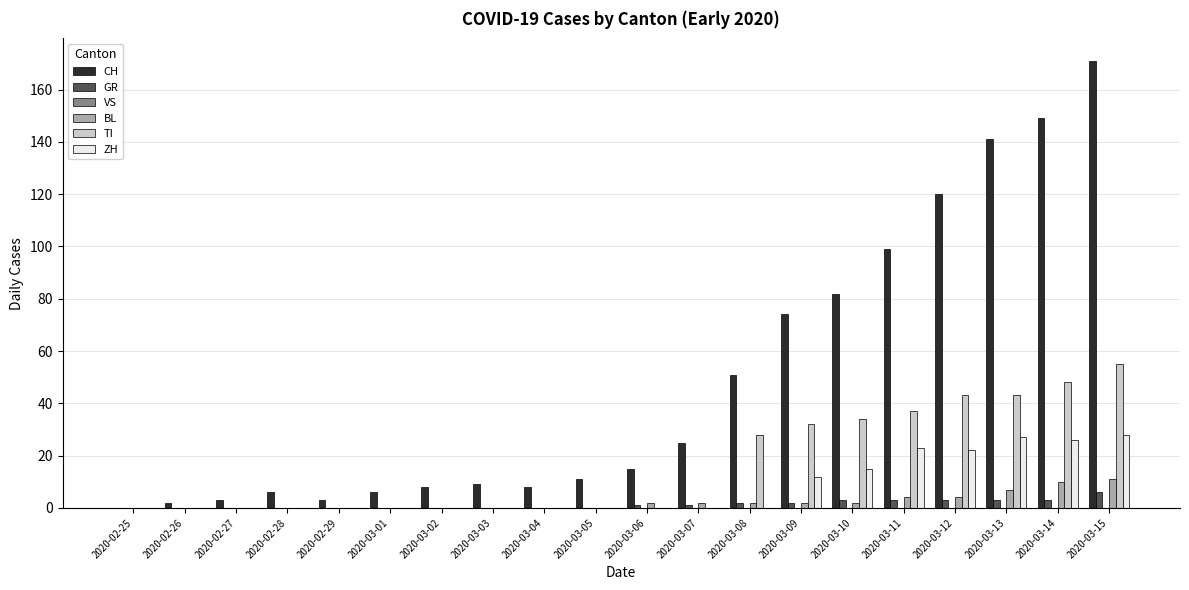

Is it true that CH equals 110 at 2020-03-10?

False